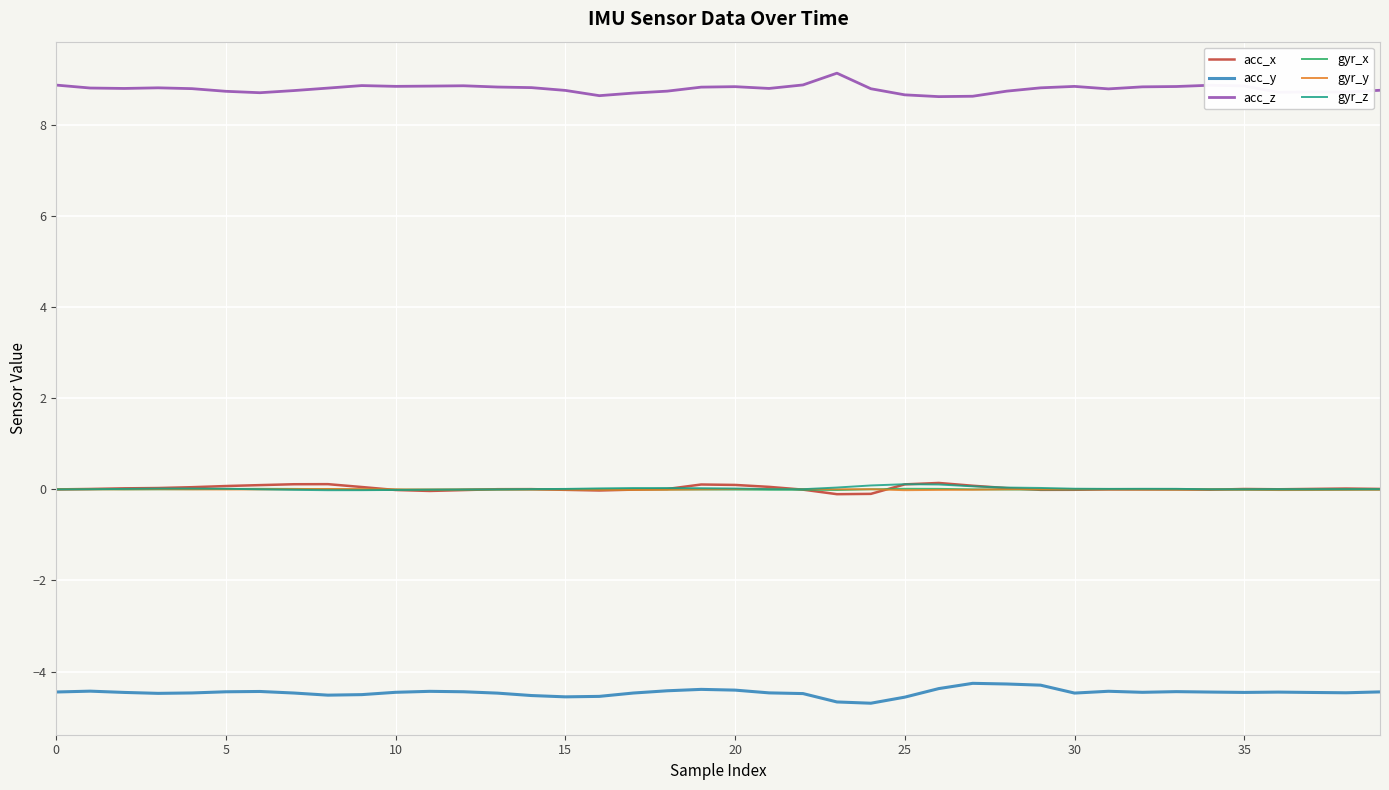

Which series has the largest total across all categories?

acc_z